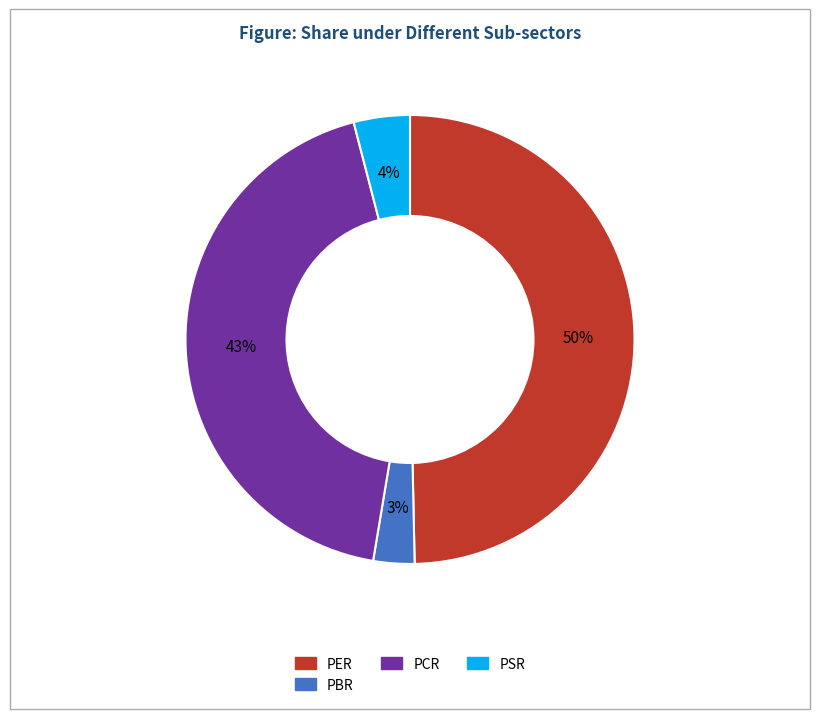

To the nearest percent, what portion does PCR represent?

43%